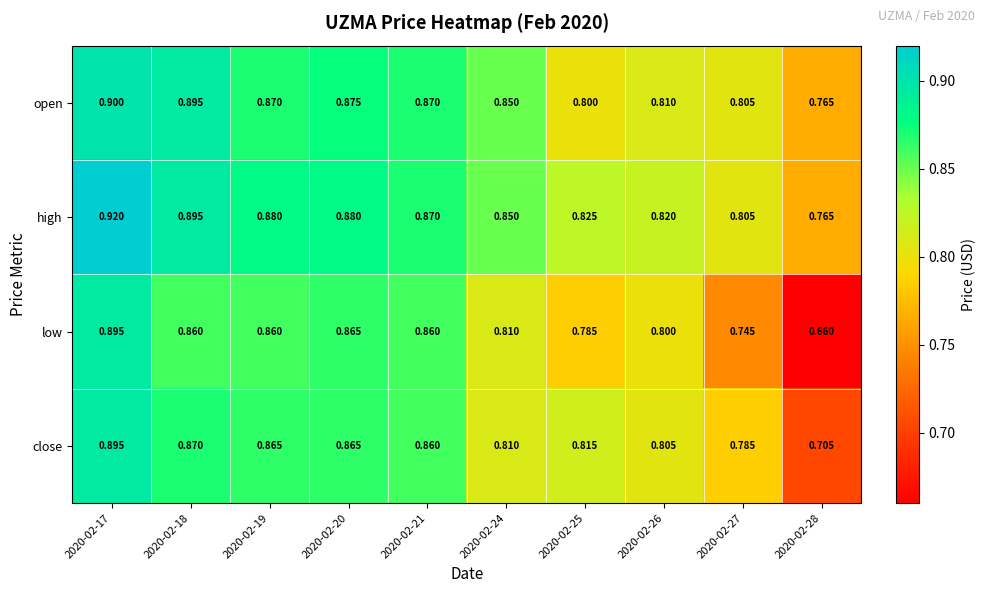

Which series has the widest spread of values?

low